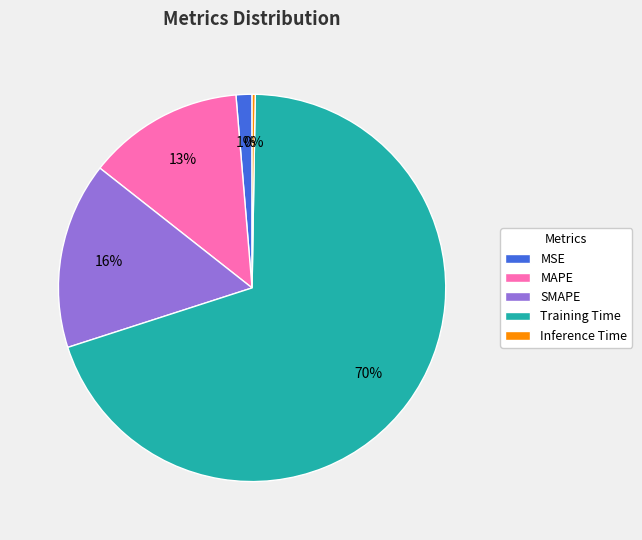

What is the majority slice?

Training Time